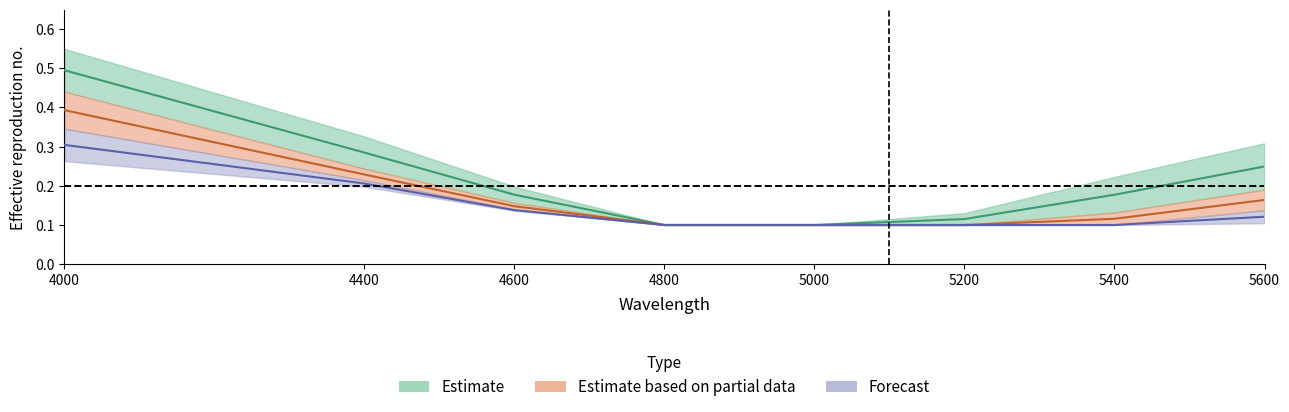

At which category does the chart reach its minimum across all series?

4800